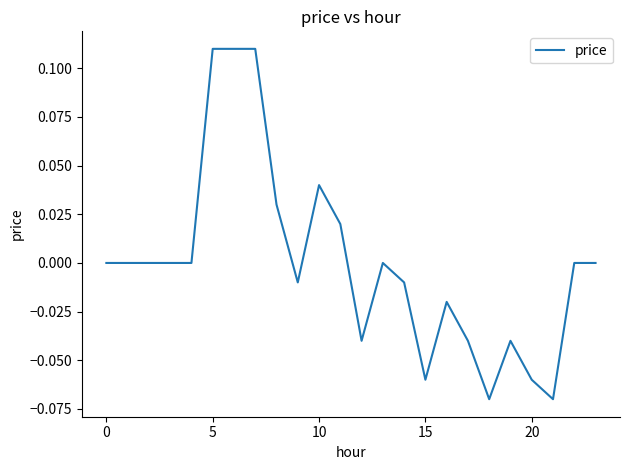

How many lines are shown in the chart?

1